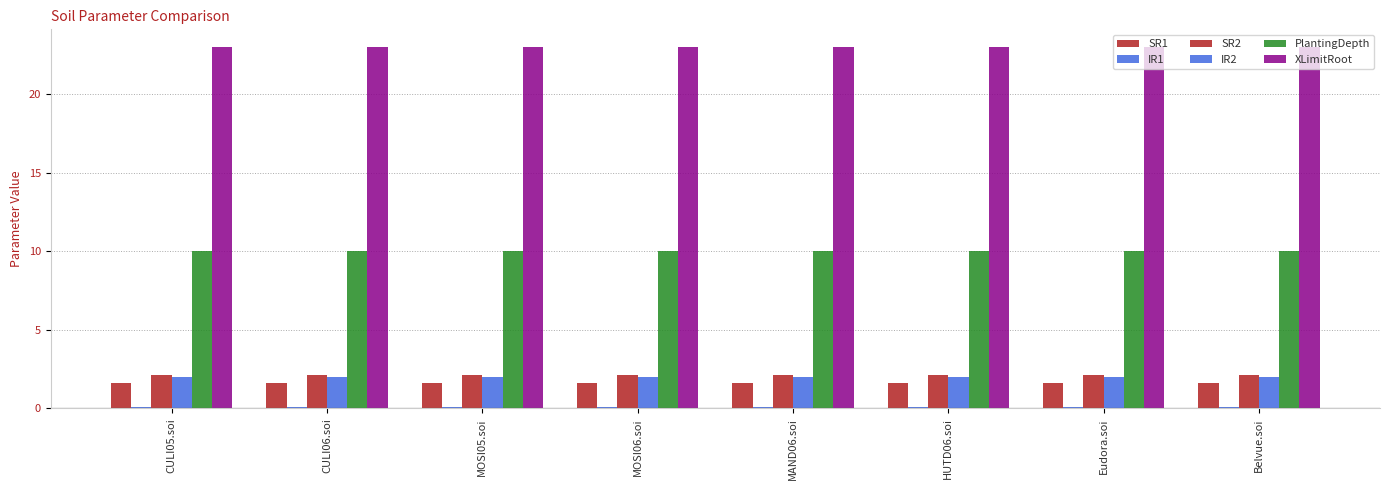

The IR1 series shows 0.1 at CULI05.soi. True or false?

True